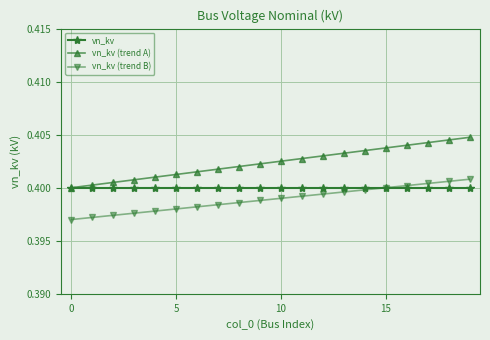

True or false: vn_kv (trend A) has more than 0 interior local peaks.

False